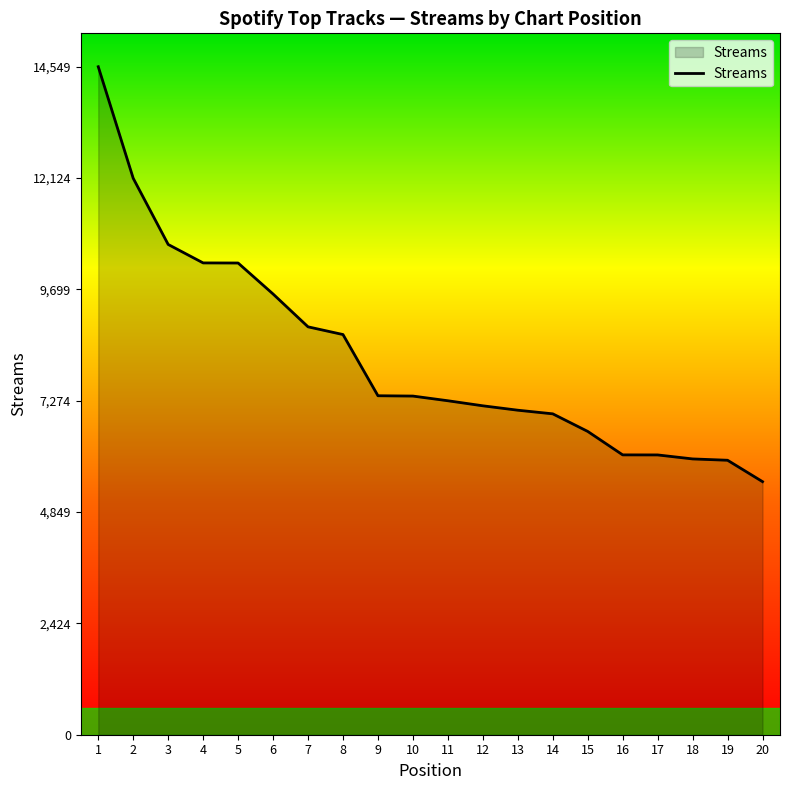

The chart shows a value of 7068 at 13. True or false?

True